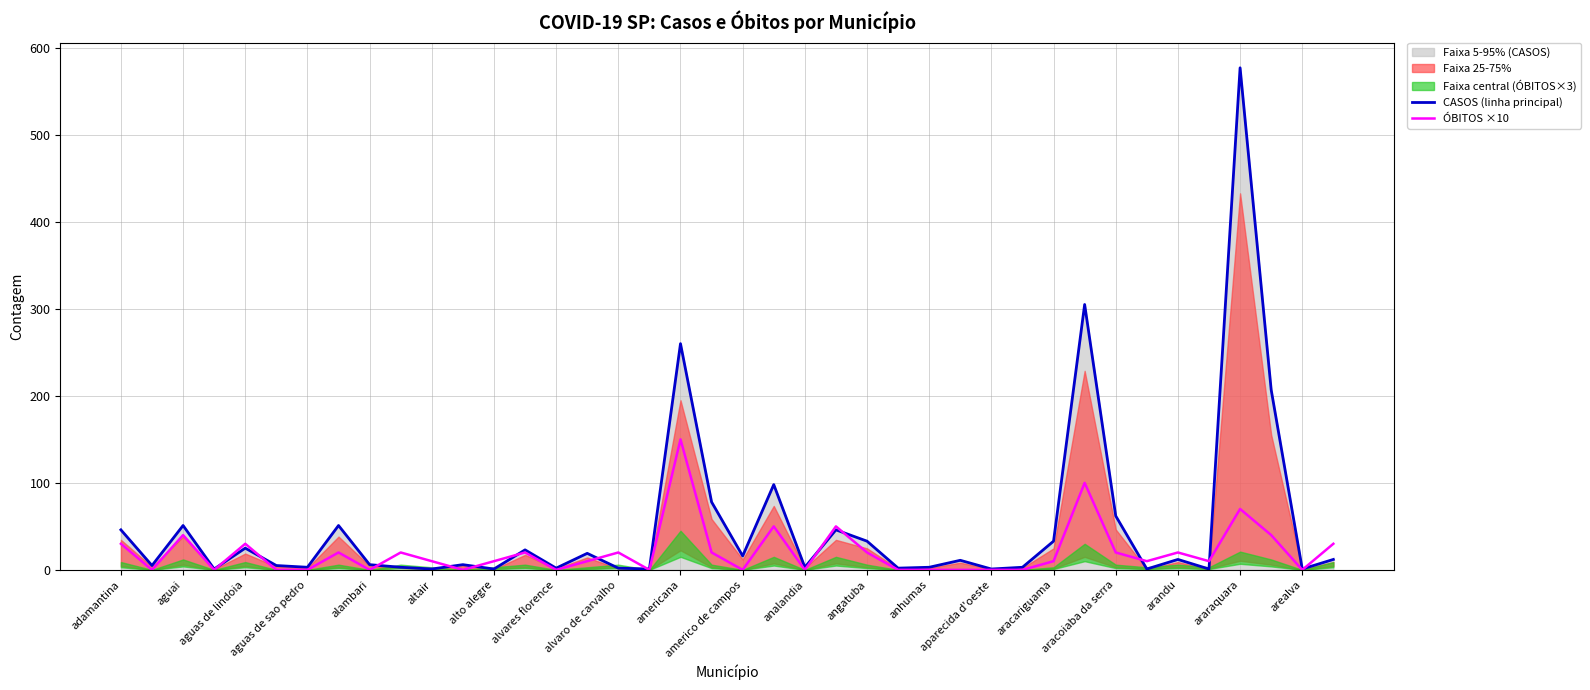

What position from the left is adamantina?

1